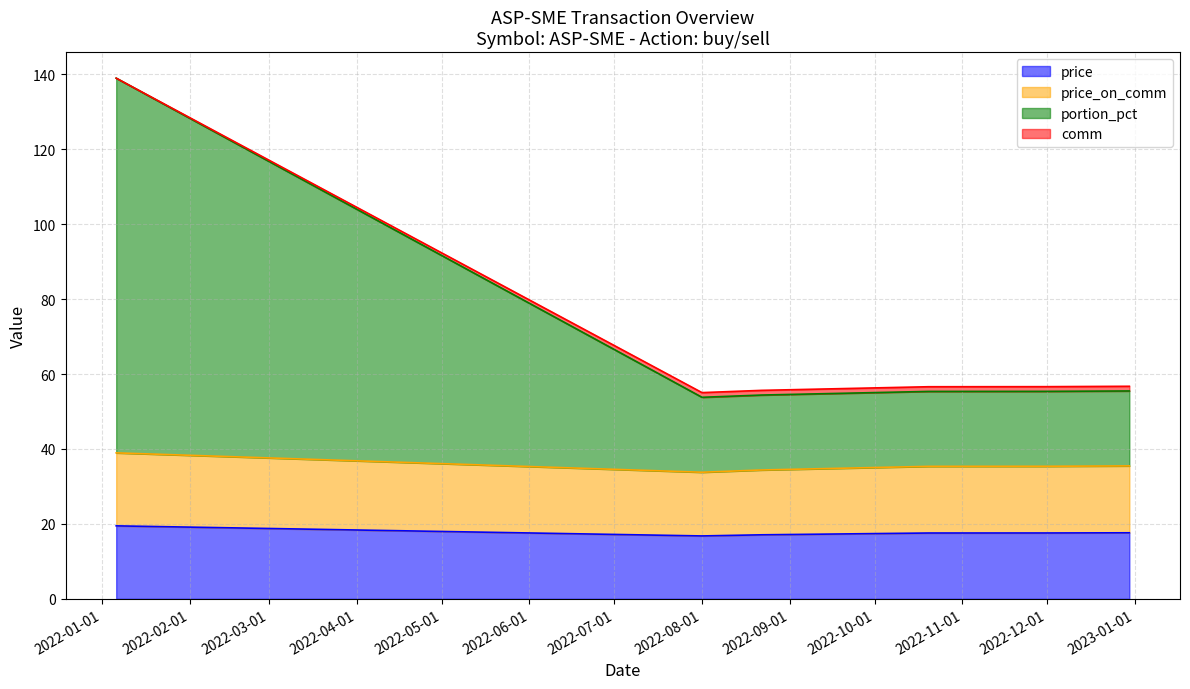

True or false: price and price_on_comm intersect in this chart.

False